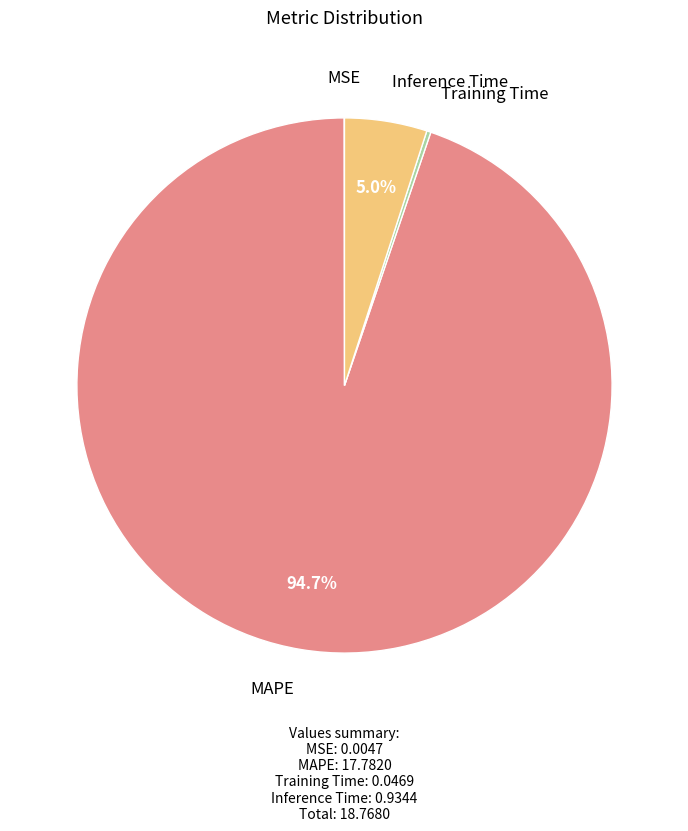

Which category has the biggest portion of the pie?

MAPE